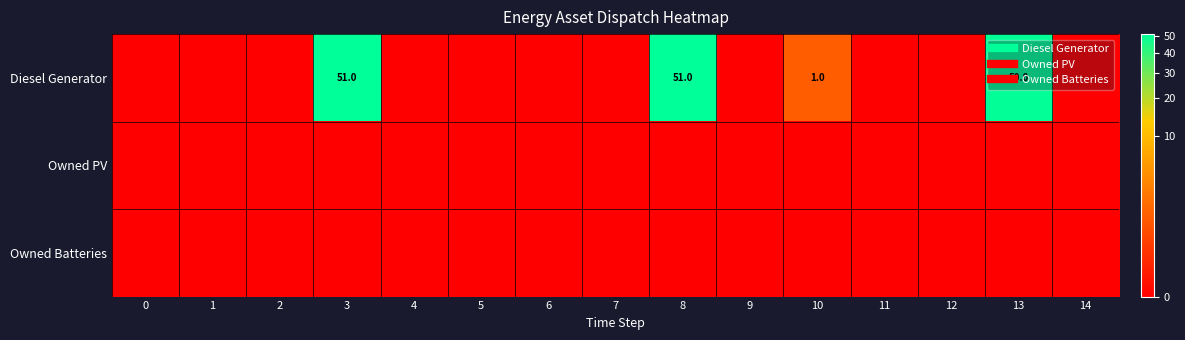

Rank the categories by Owned PV value from highest to lowest.

0, 1, 2, 3, 4, 5, 6, 7, 8, 9, 10, 11, 12, 13, 14